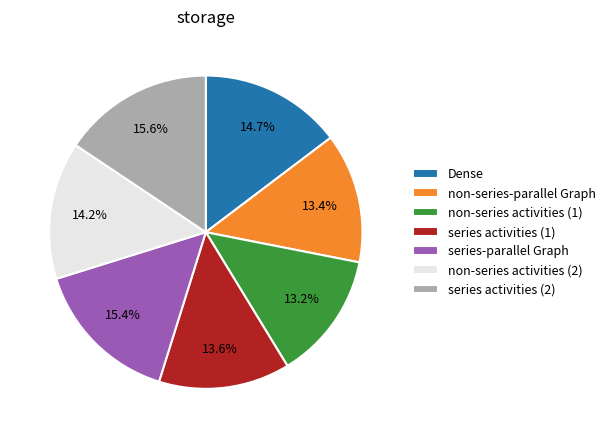

Which has a higher value, Dense or non-series-parallel Graph?

Dense